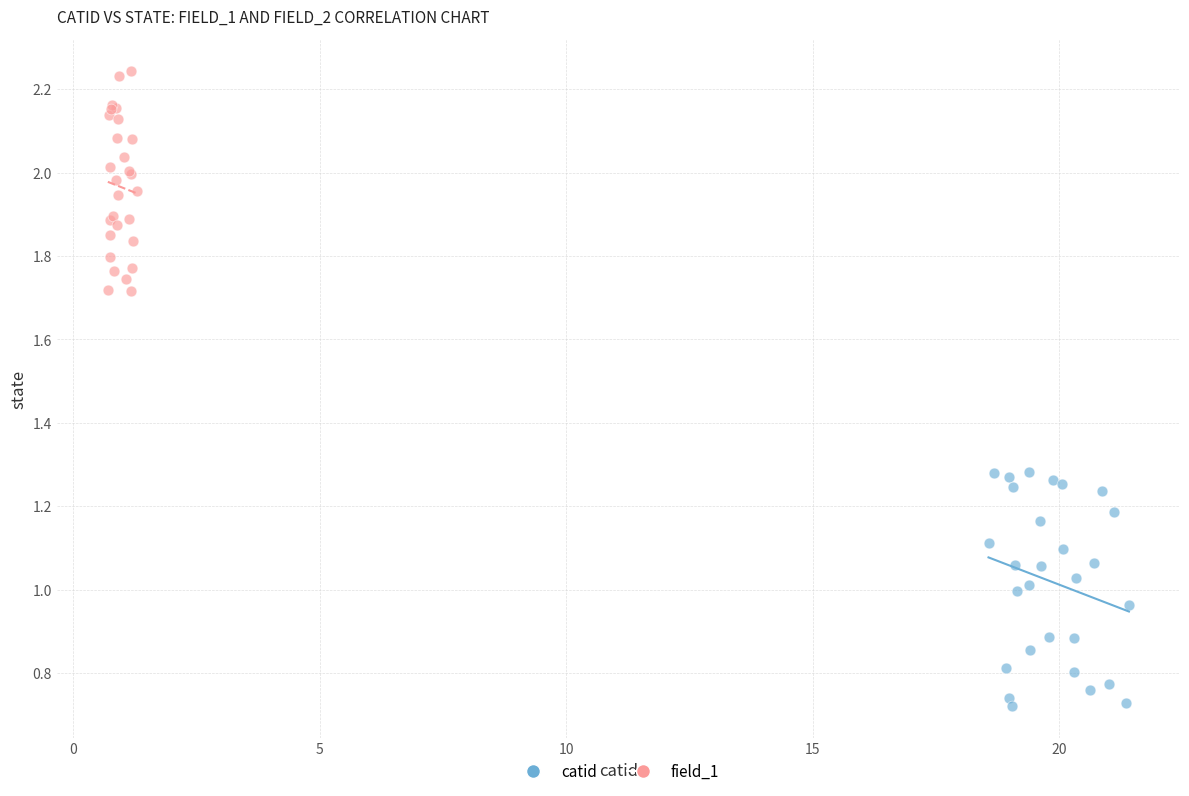

Which series contains the lowest Y value?

catid